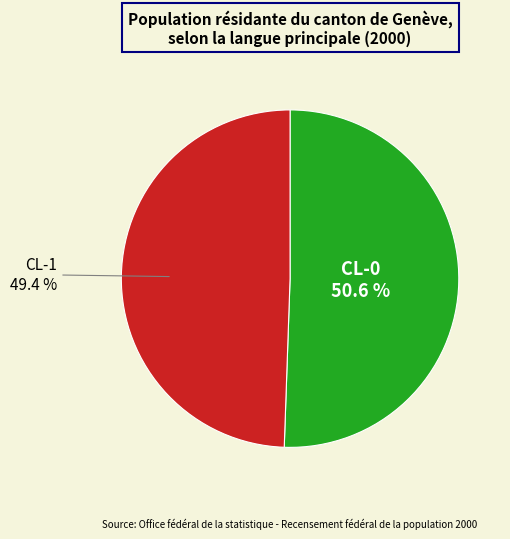

To the nearest percent, what percentage of the pie is CL-0?

51%